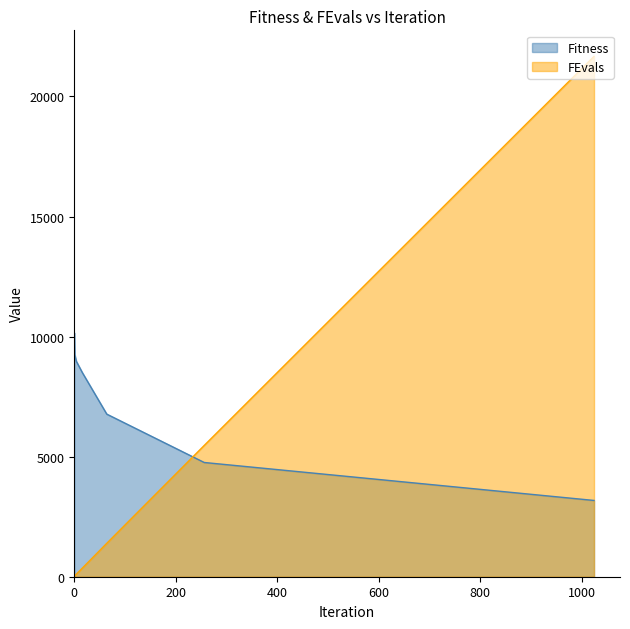

What is the average value of the Fitness series?

7369.1